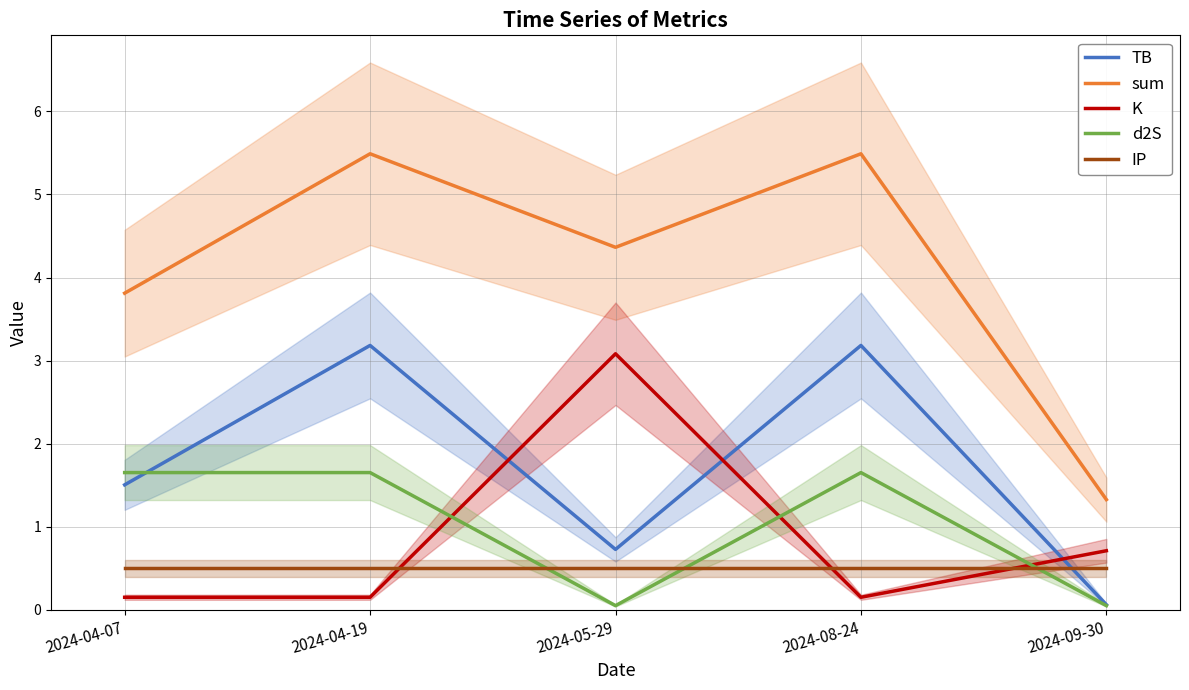

At which category is the sum across all series the highest?

2024-04-19